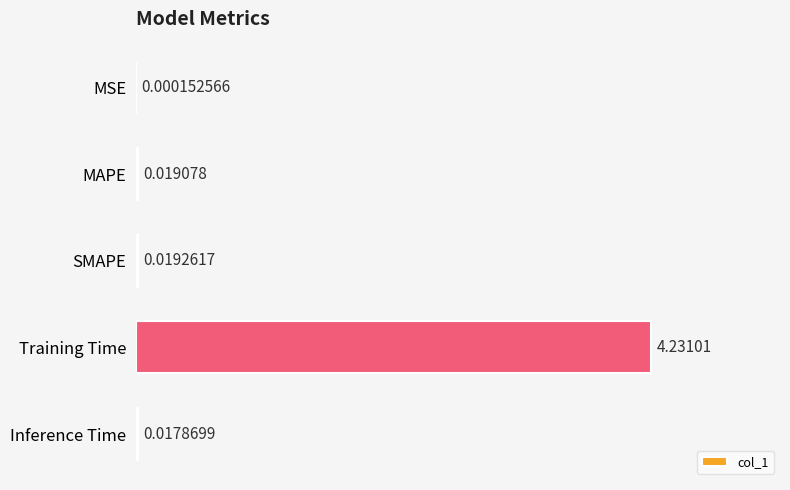

What is the sum of all values?

4.3